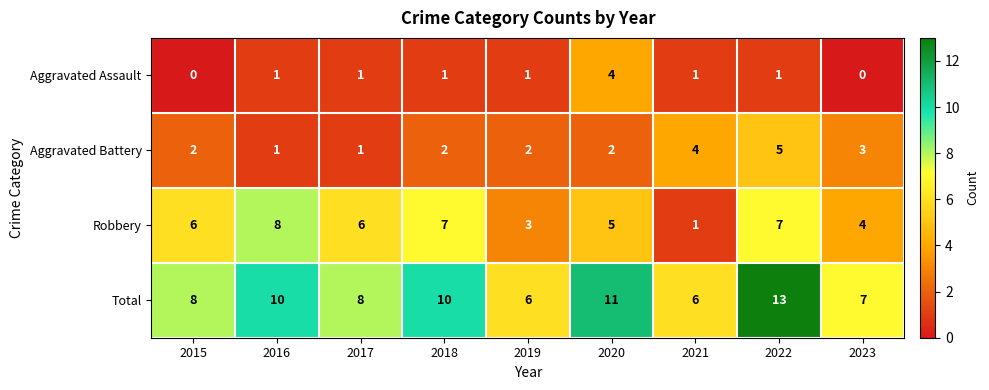

What is the average value of the Robbery series?

5